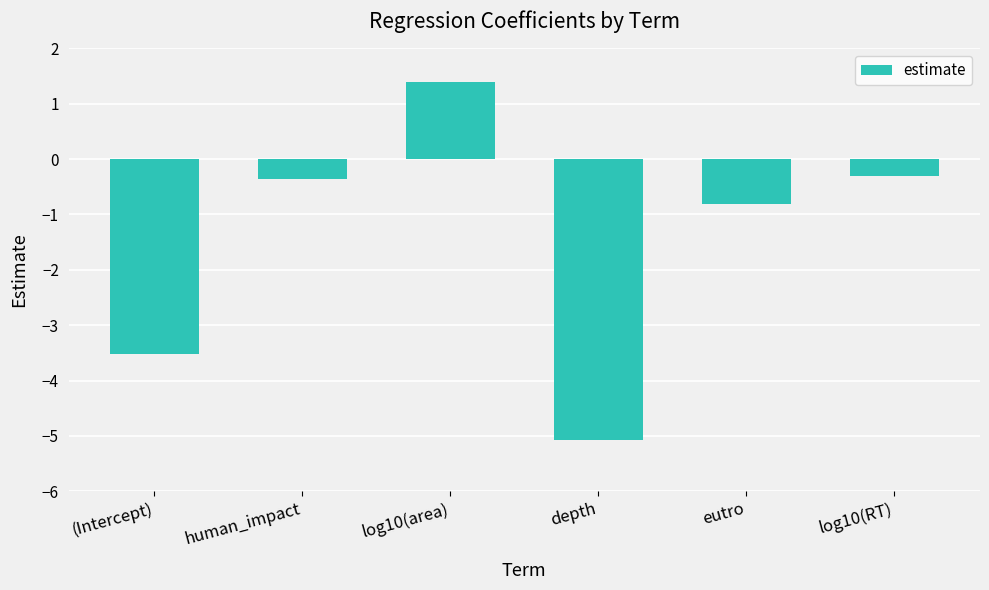

True or false: the data shows -0.4 at human_impact.

True